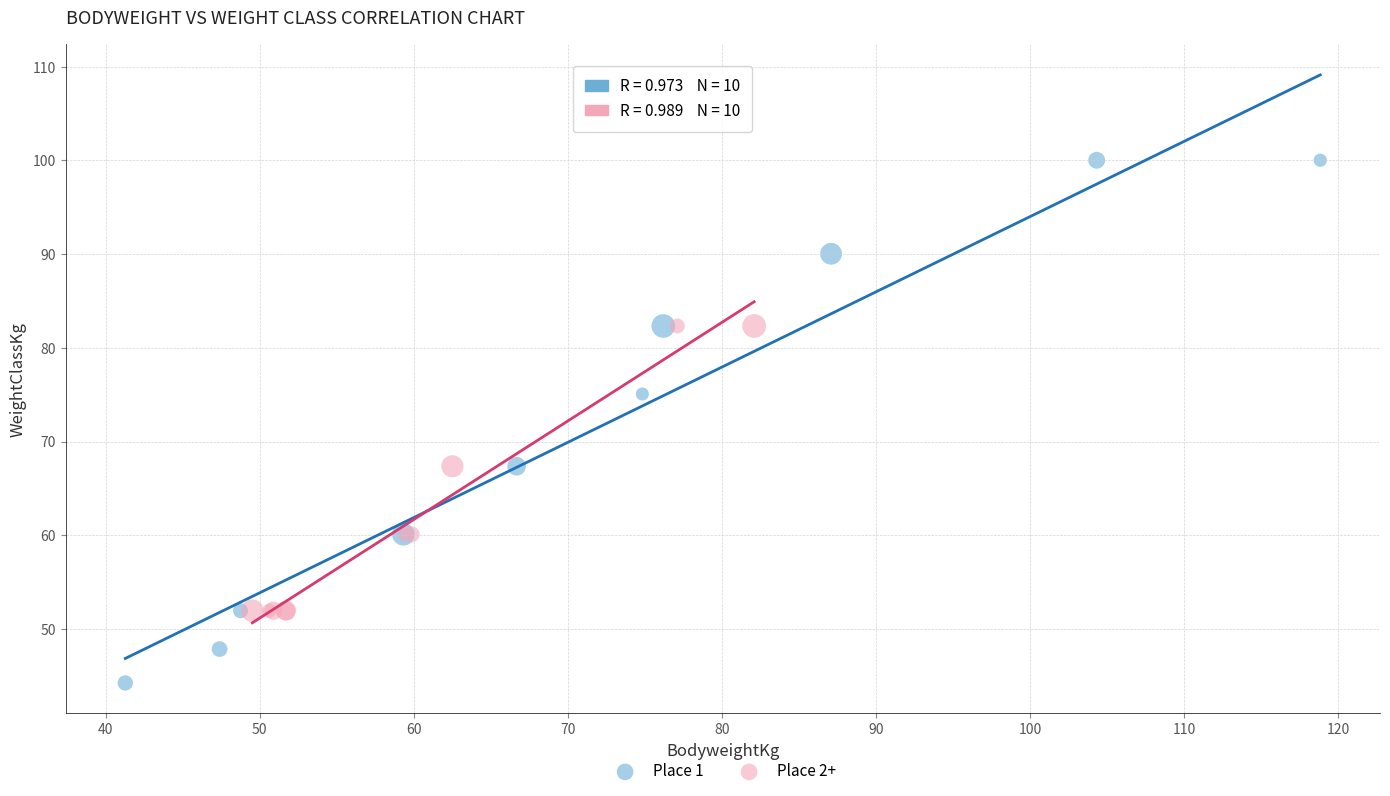

Which series has the largest Y range (max minus min)?

Place 1